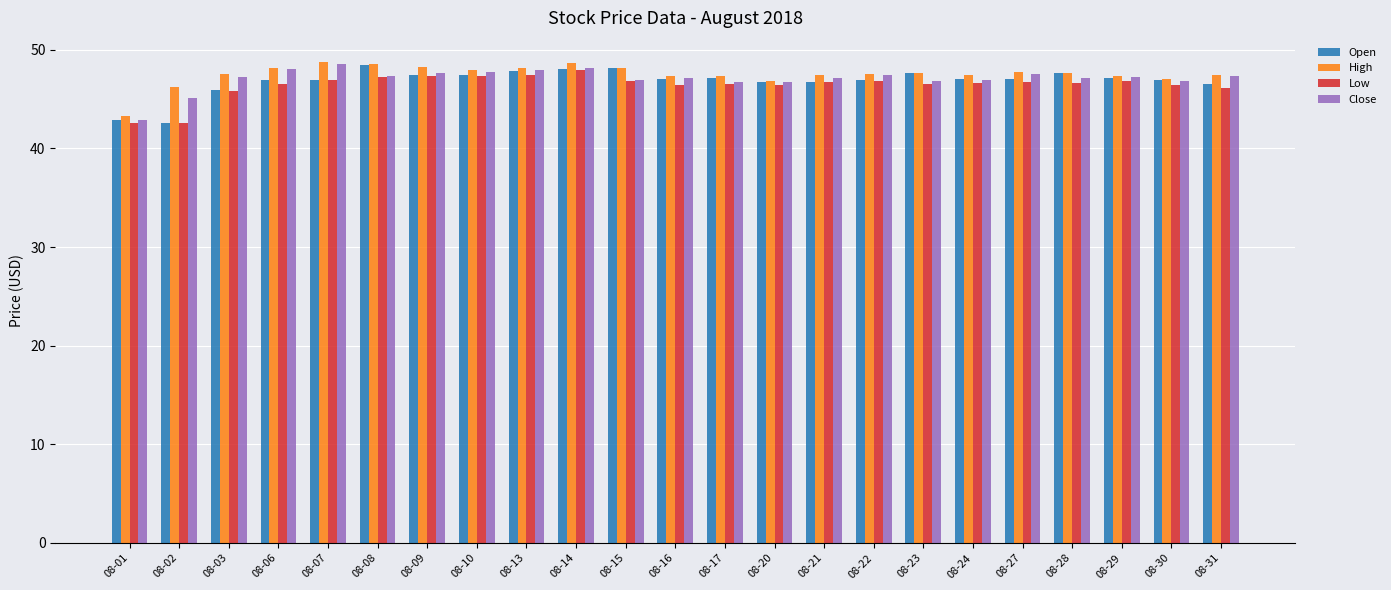

Which series has the largest range (max minus min)?

Open